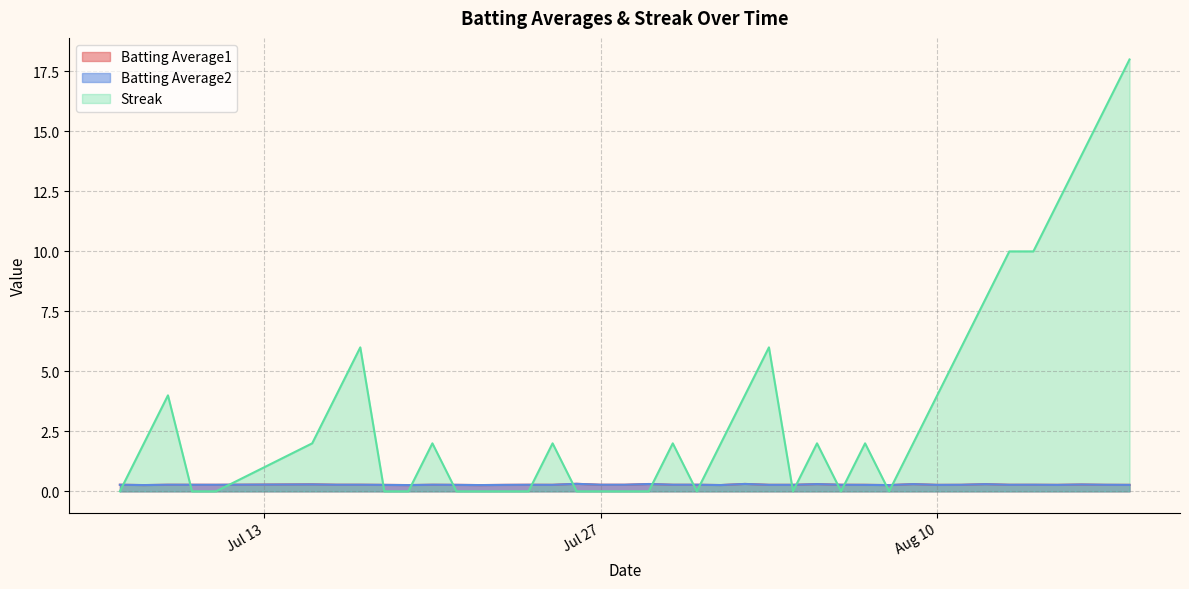

What is the highest value of the Streak series?

18.0